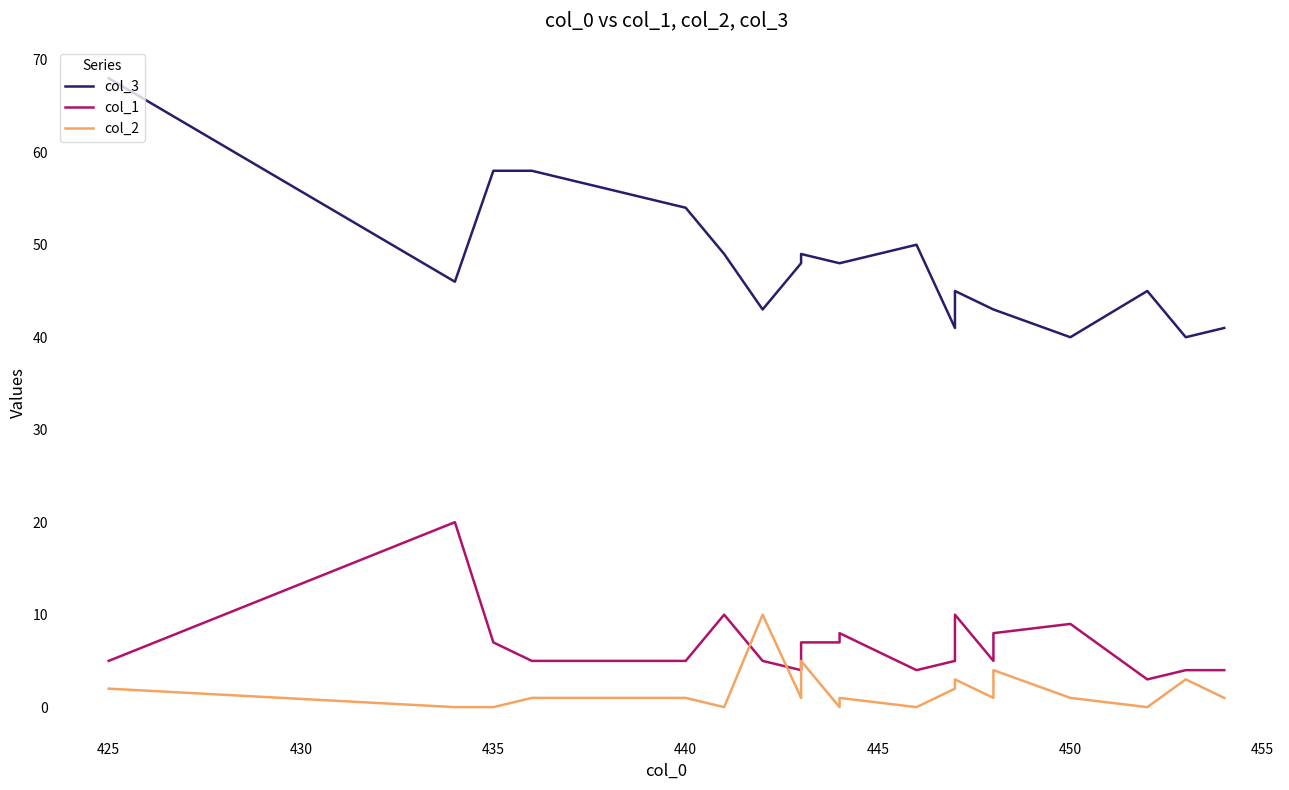

How many lines are shown in the chart?

3